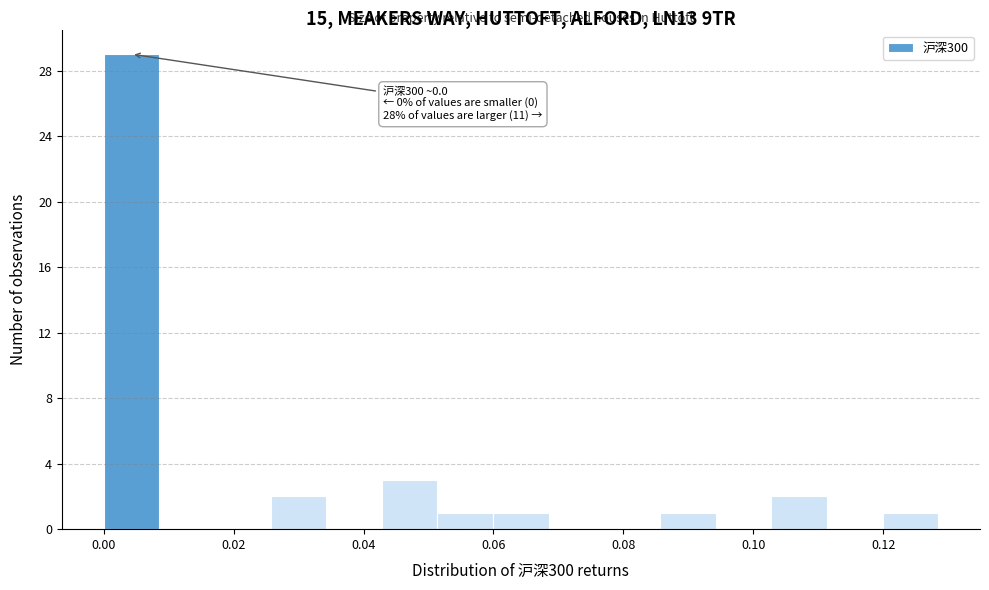

Which range on the x-axis has the tallest bar?

0.000 to 0.008